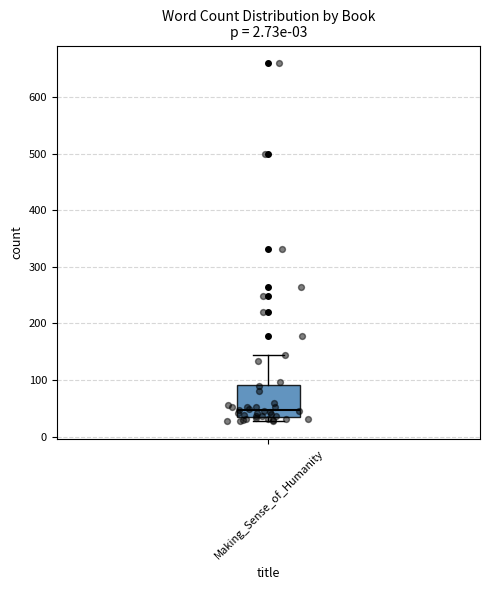

Read this box plot against the y-axis: the position of the median line, the range covered by the box, and the ends of both whiskers. The values are not printed on the chart, so give them approximately, as read against the axis.

median 50, box 40 to 90, whiskers 30 to 150